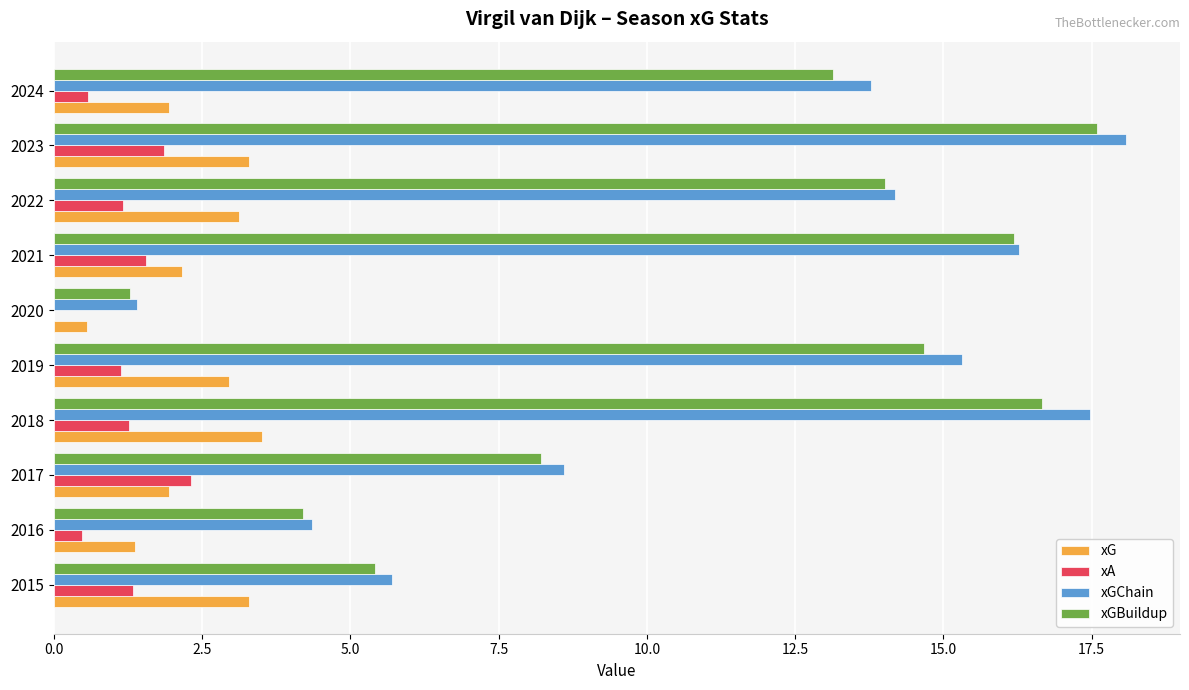

What value does the xA series have at 2018?

1.3